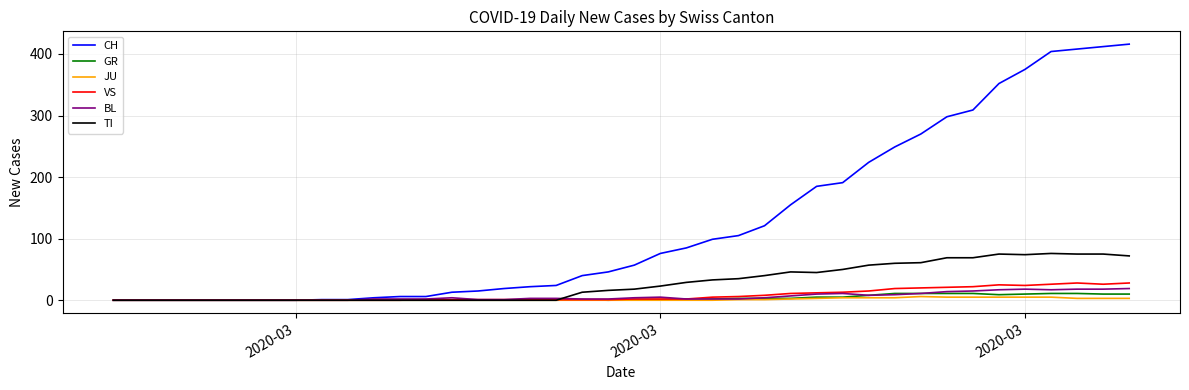

What is the highest value of the TI series?

76